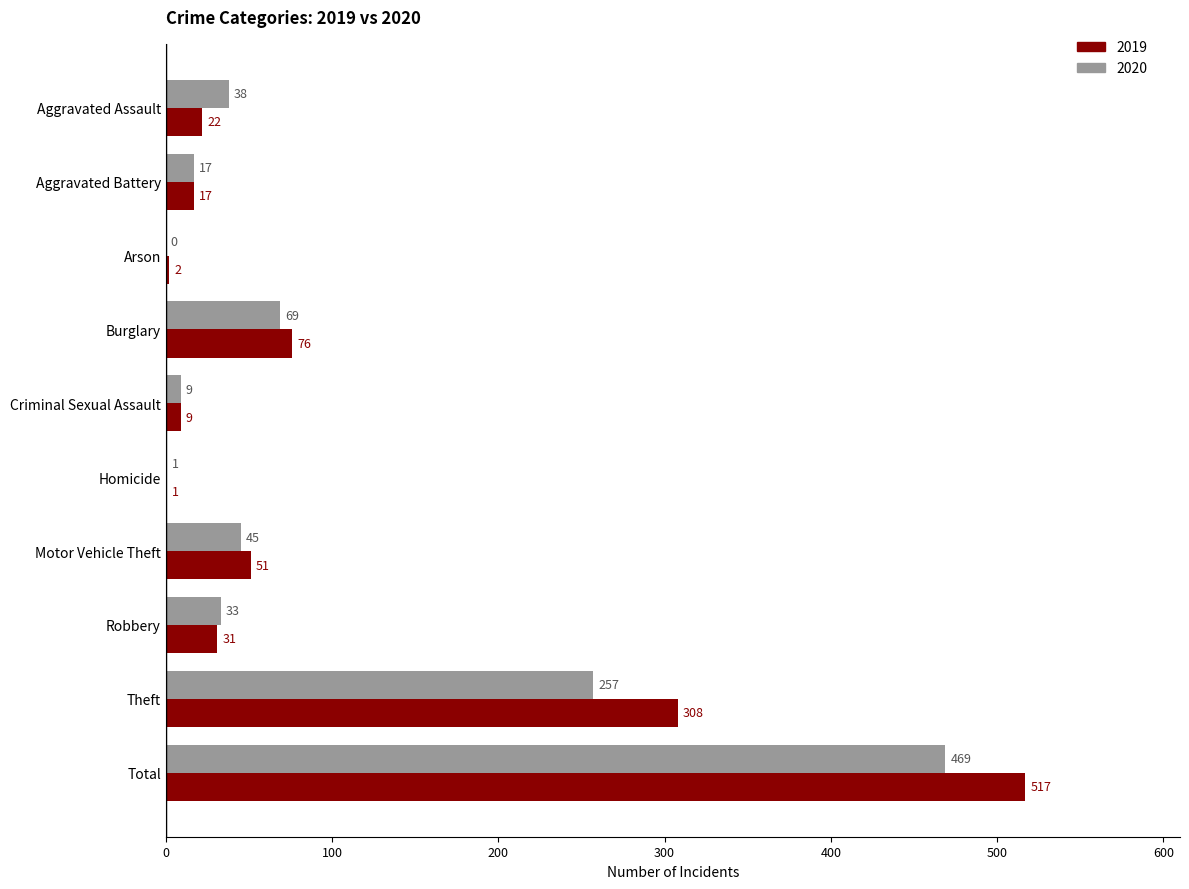

What is the maximum value for 2019?

517